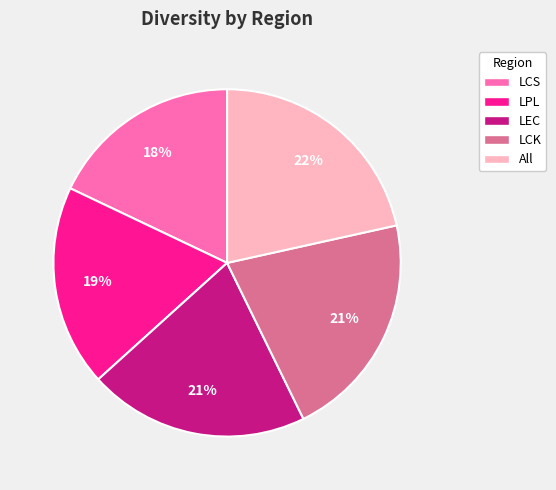

What is the smallest slice in the pie chart?

LCS